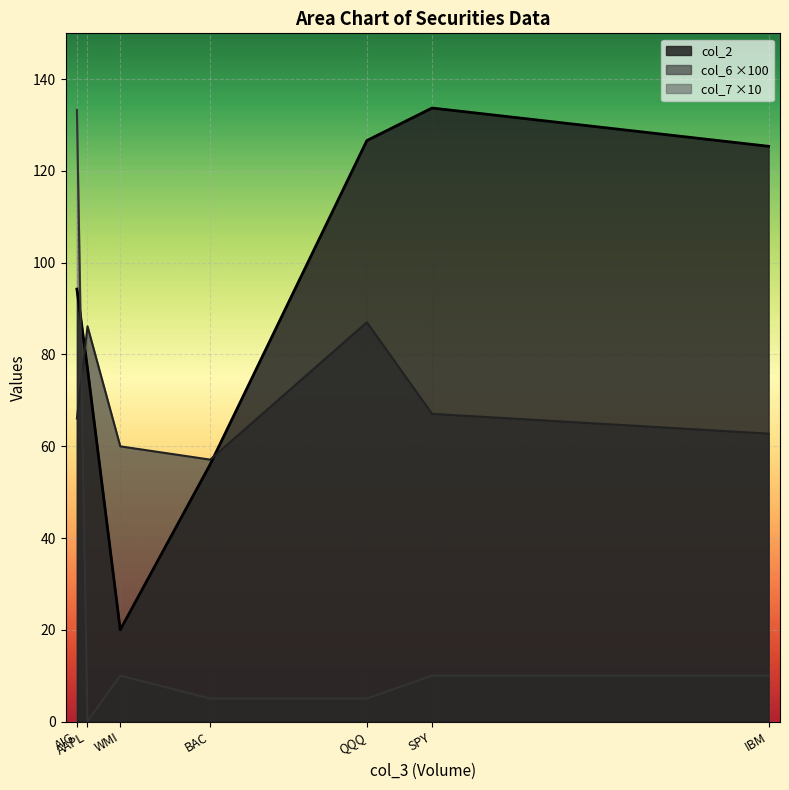

At which category is the sum across all series the highest?

AIG